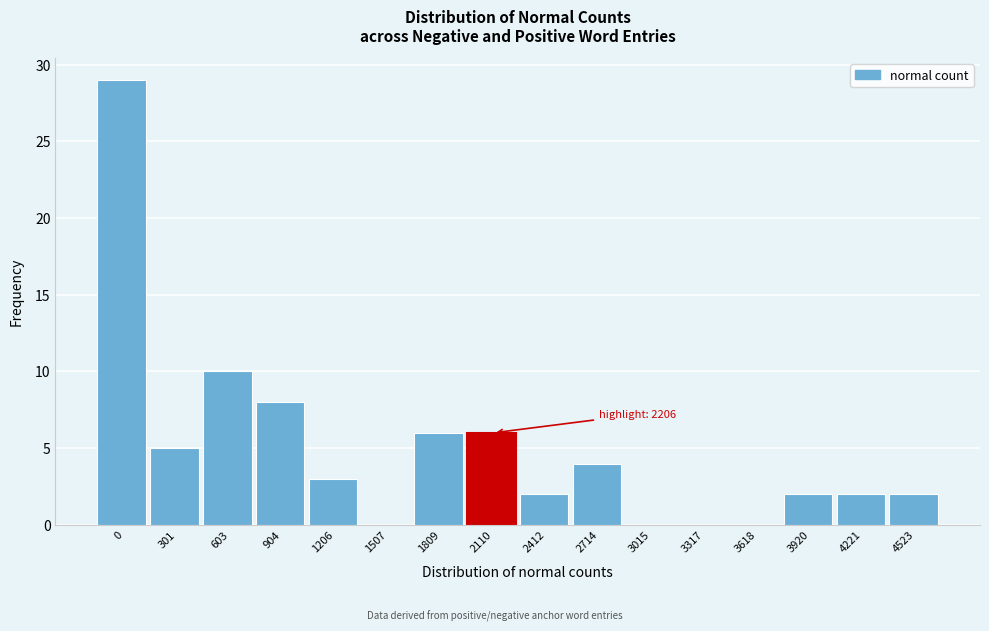

Reading left to right, what are all the values shown in this chart?

0=29	301=5	603=10	904=8	1206=3	1507=0	1809=6	2110=6	2412=2	2714=4	3015=0	3317=0	3618=0	3920=2	4221=2	4523=2